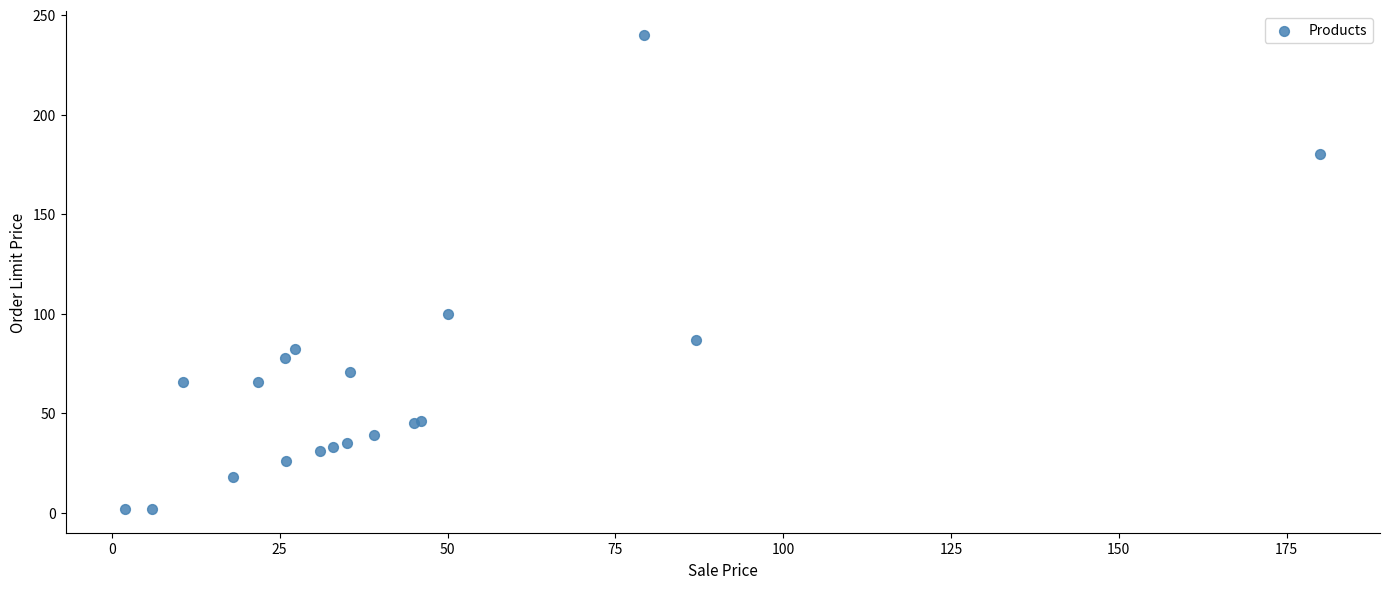

What Y value in the scatter plot is closest to 121?

100.0